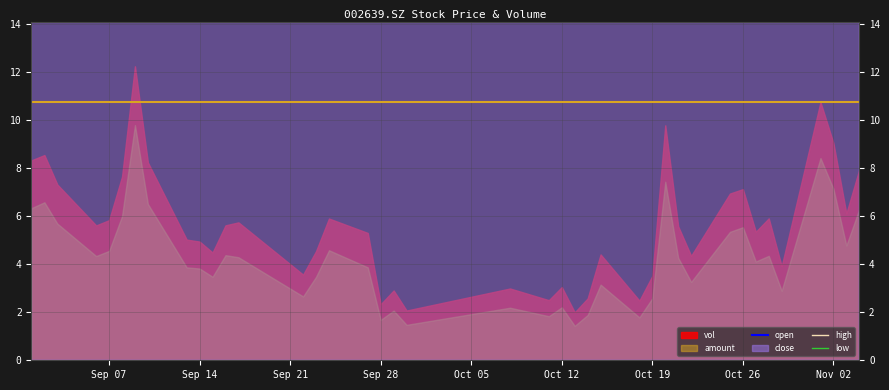

True or false: open and low cross at least once.

False